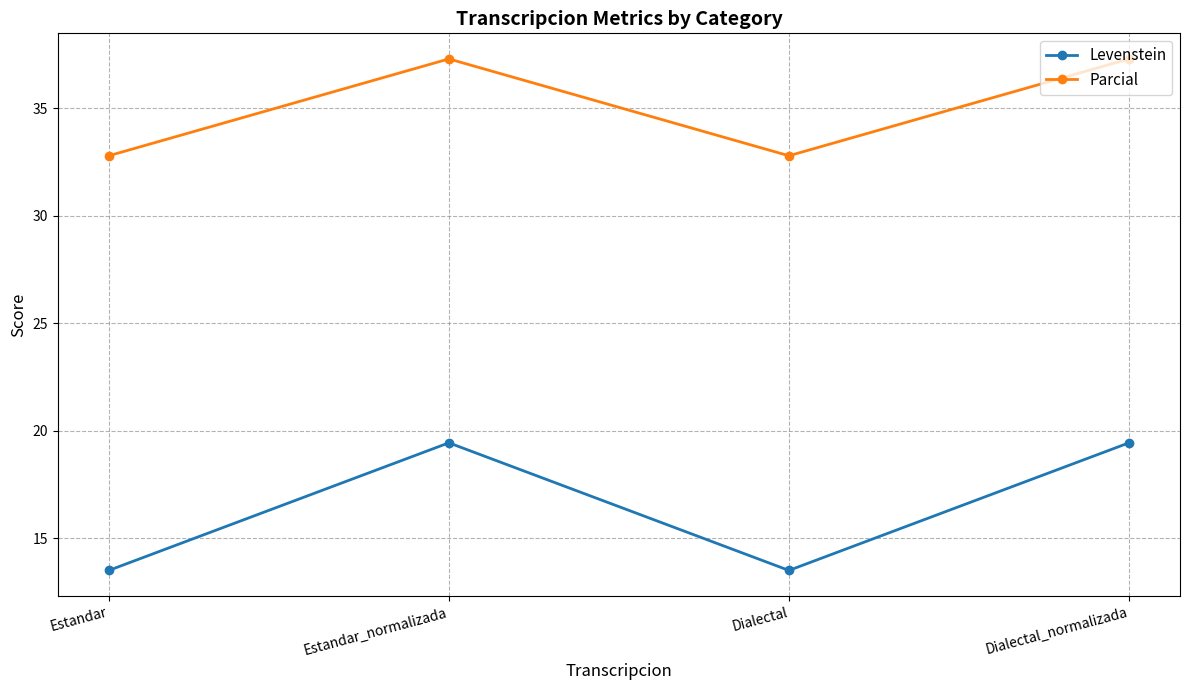

How many values in the Levenstein series exceed 19?

2